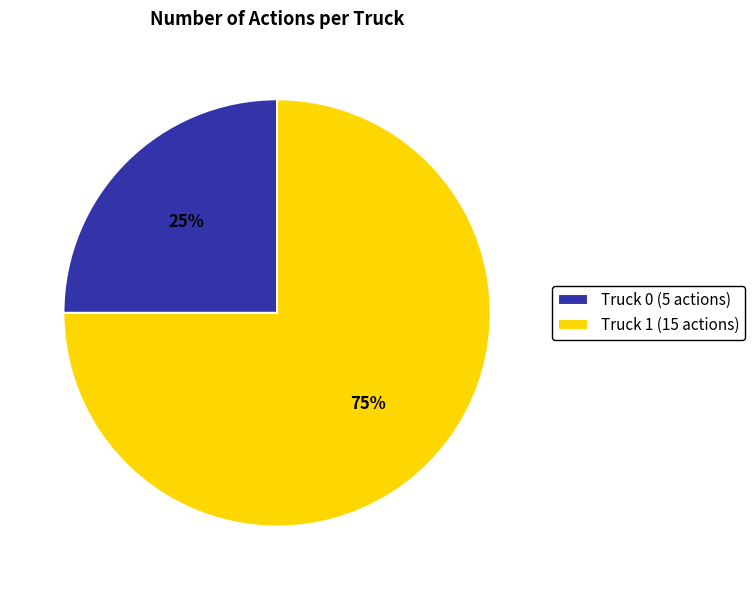

Between Truck 0 and Truck 1, which is larger?

Truck 1